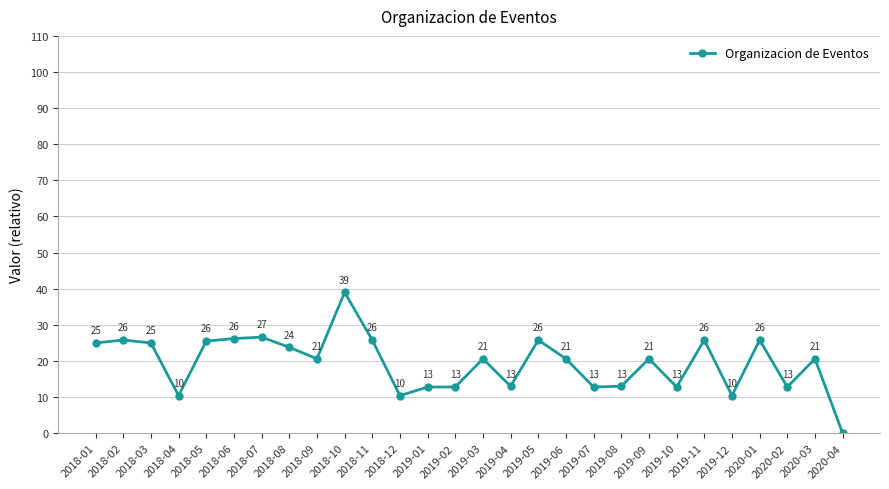

How many data points are above 20?

17